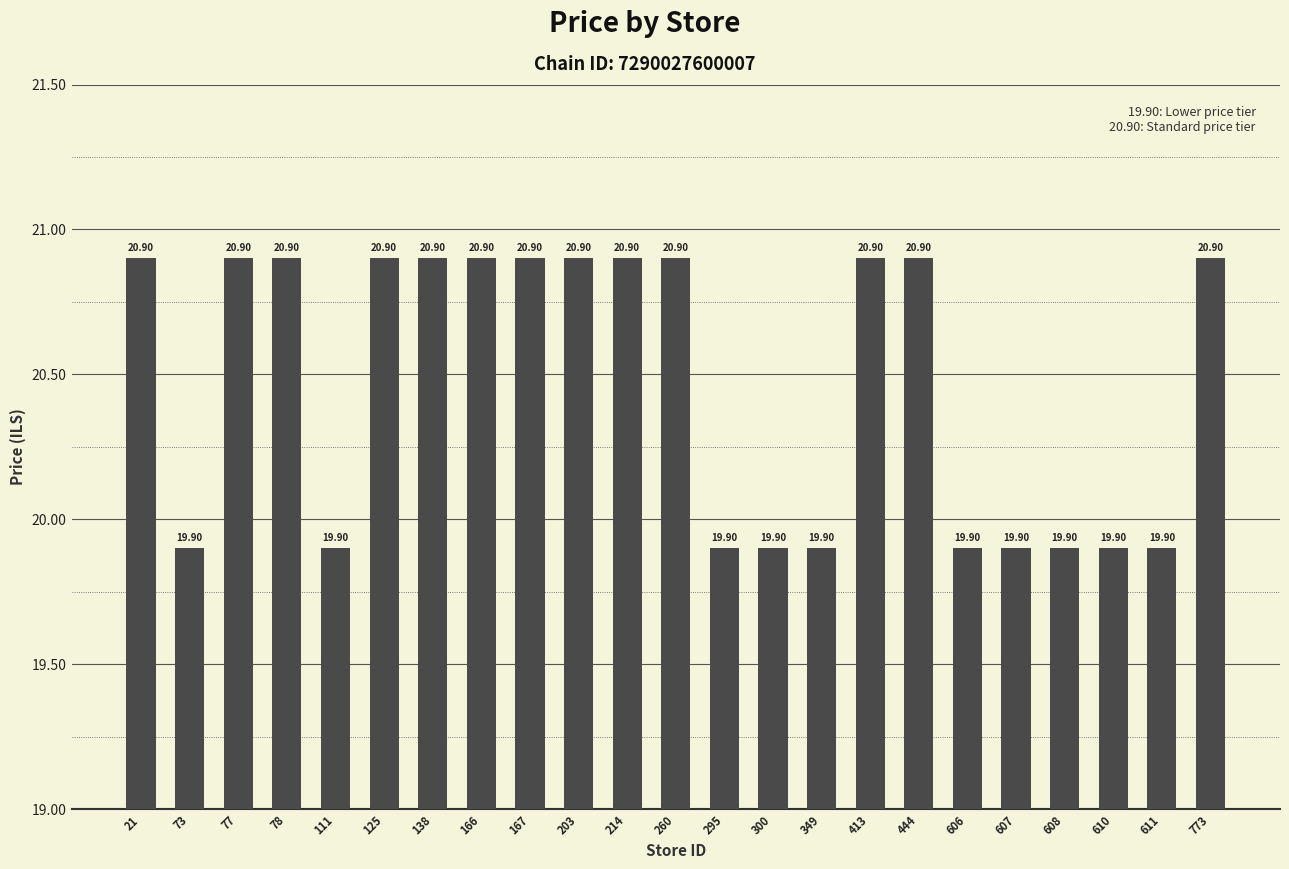

What is the approximate value at 606?

19.9